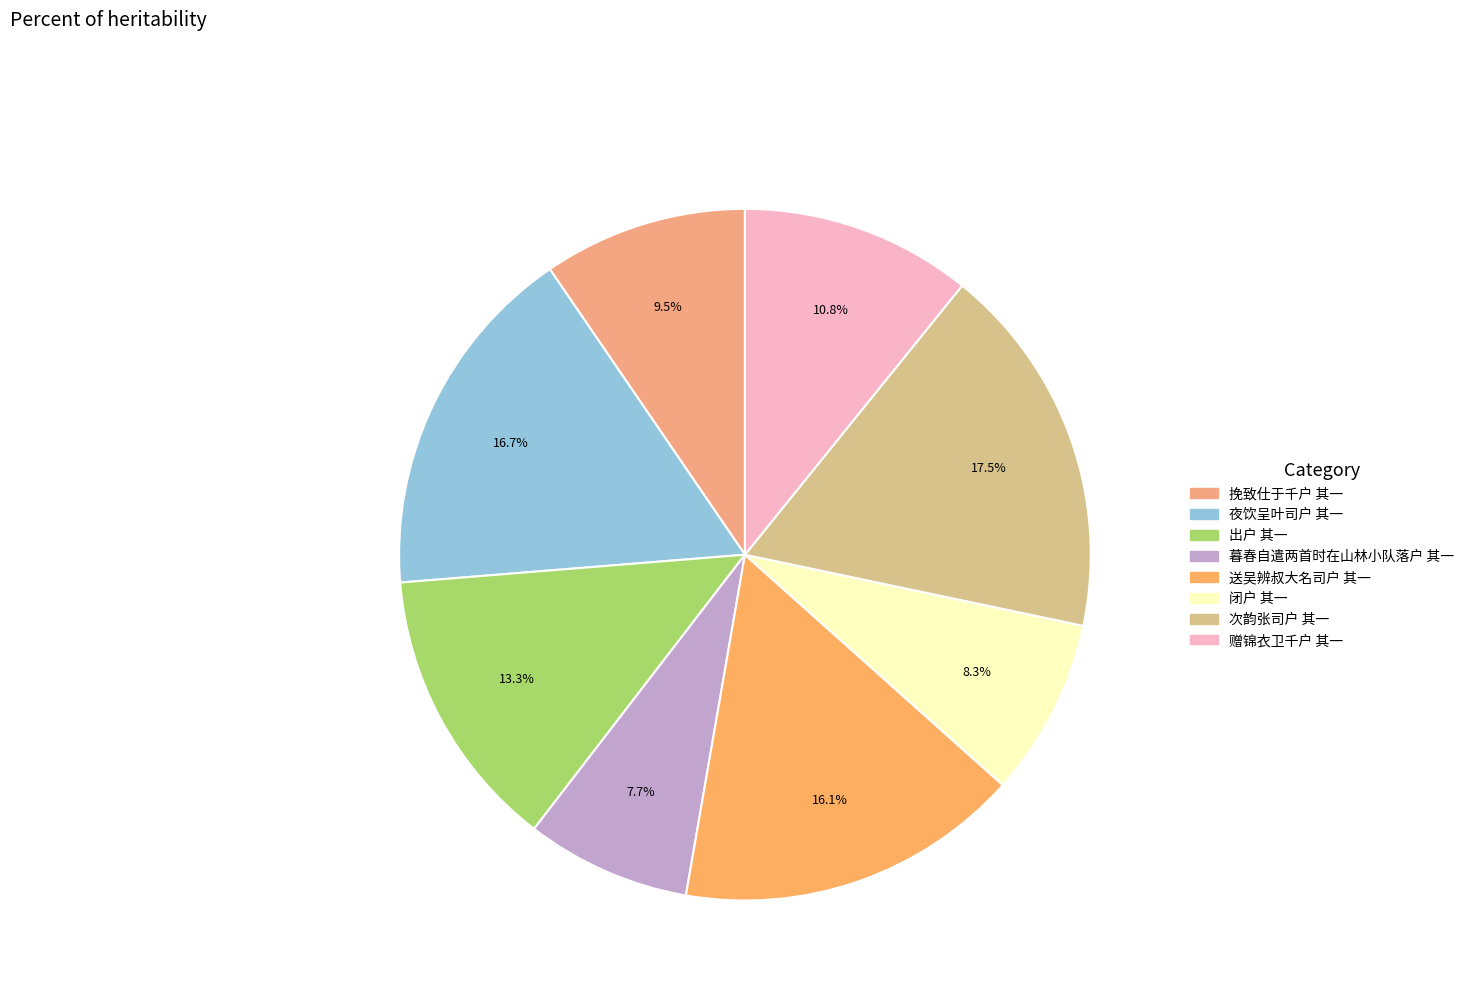

Which slice is the smallest?

暮春自遣两首时在山林小队落户 其一